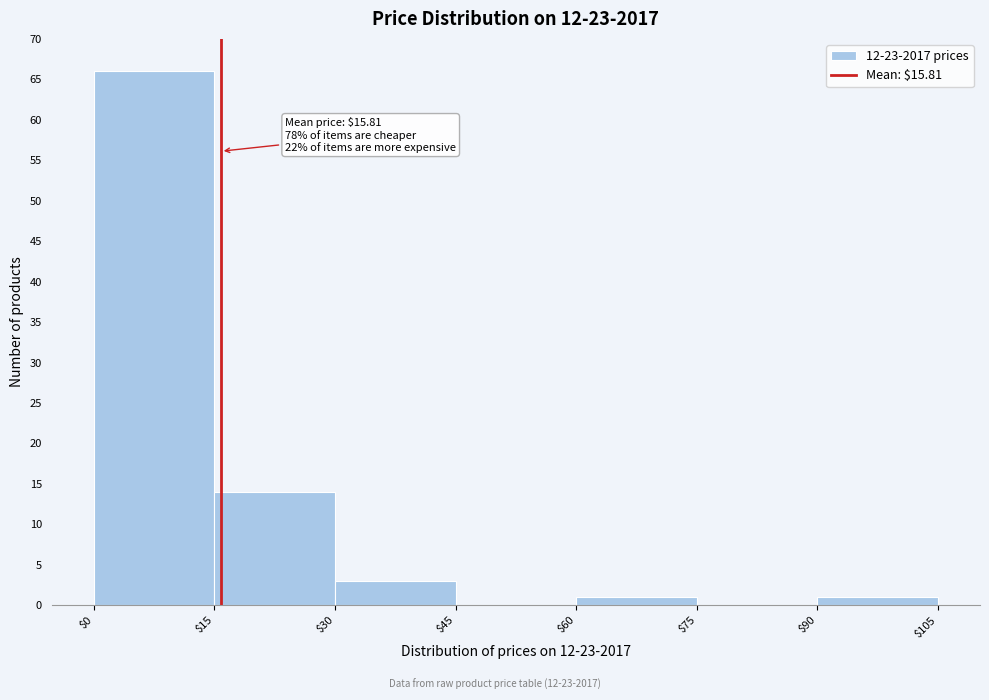

Which range on the x-axis has the tallest bar?

$0 to $15